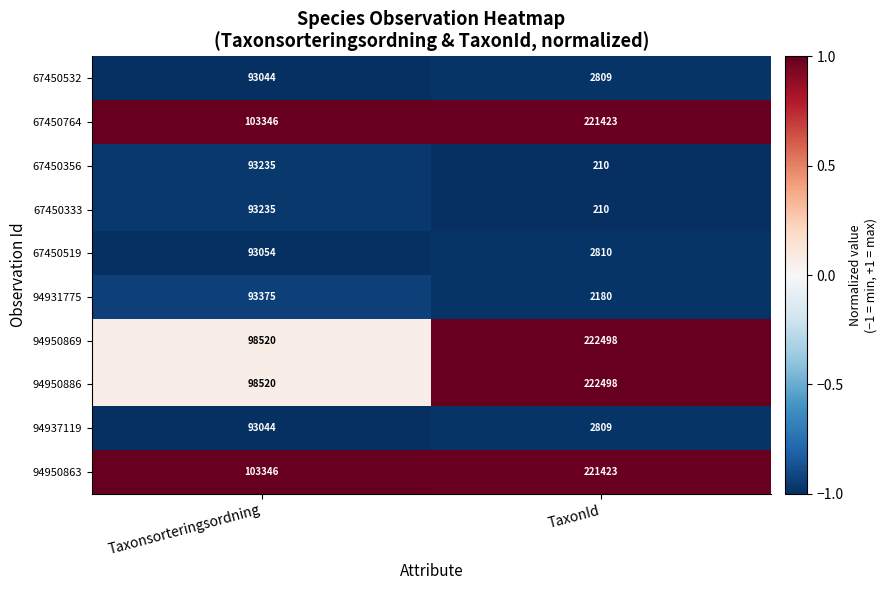

The value of 94950863 at TaxonId is 221423. True or false?

True